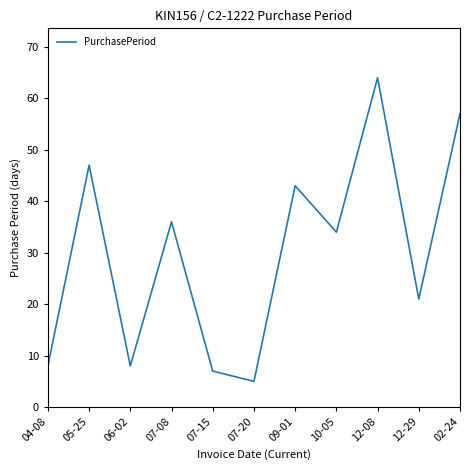

What is the approximate value at 07-20?

5